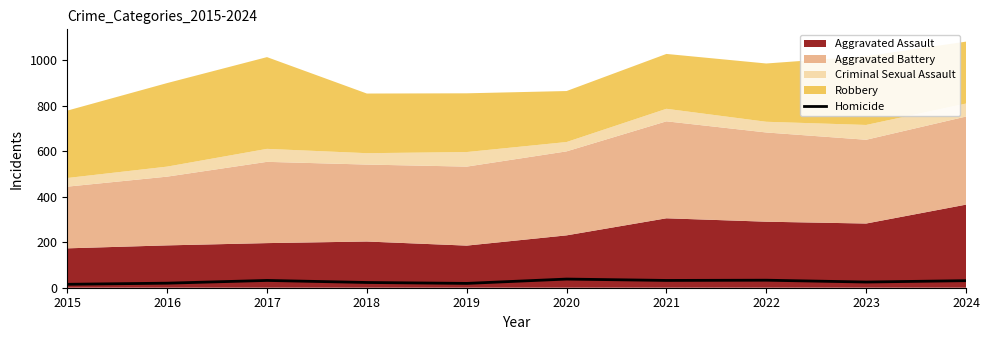

True or false: Homicide has a value of 31 at 2024.

True